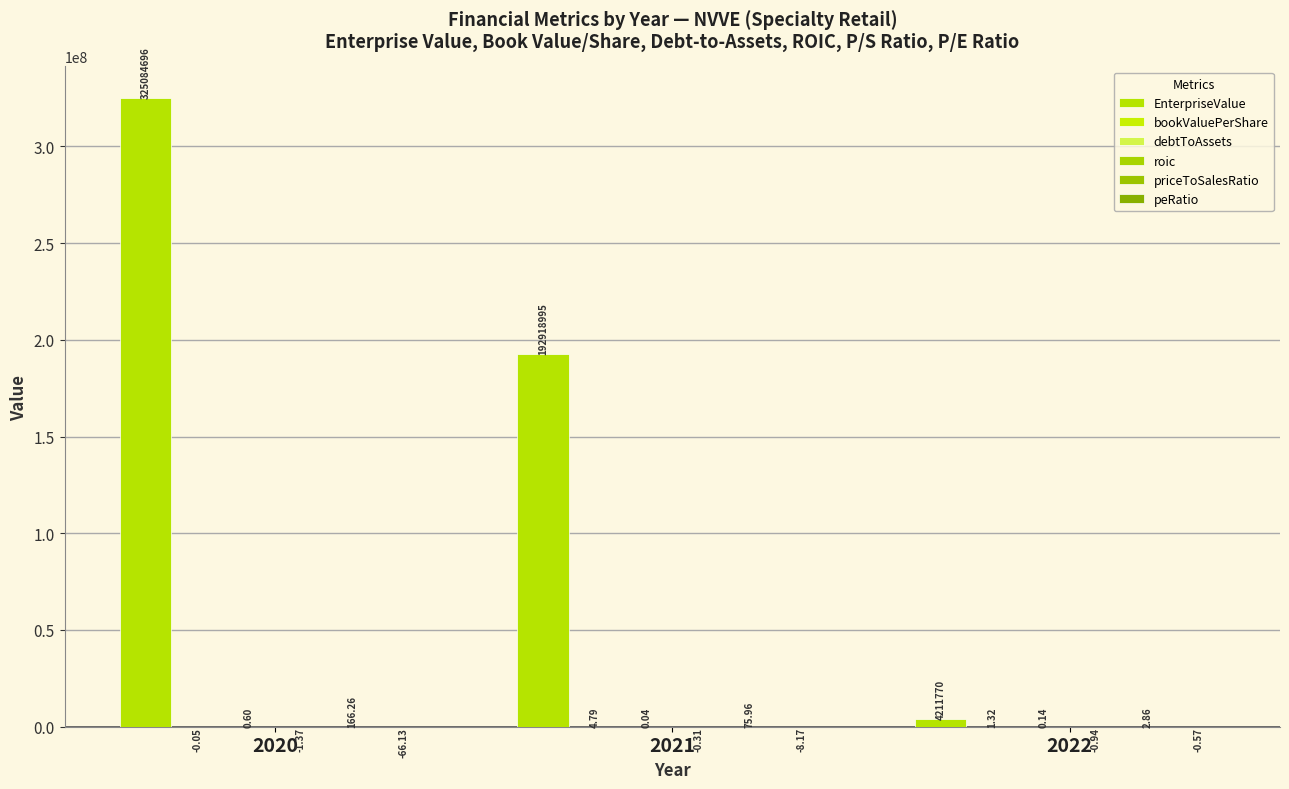

True or false: EnterpriseValue has a value of 167987094.6 at 2020.

False